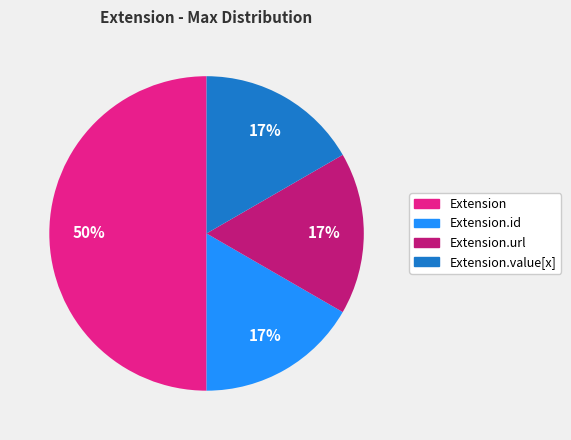

How many segments does this pie chart have?

4